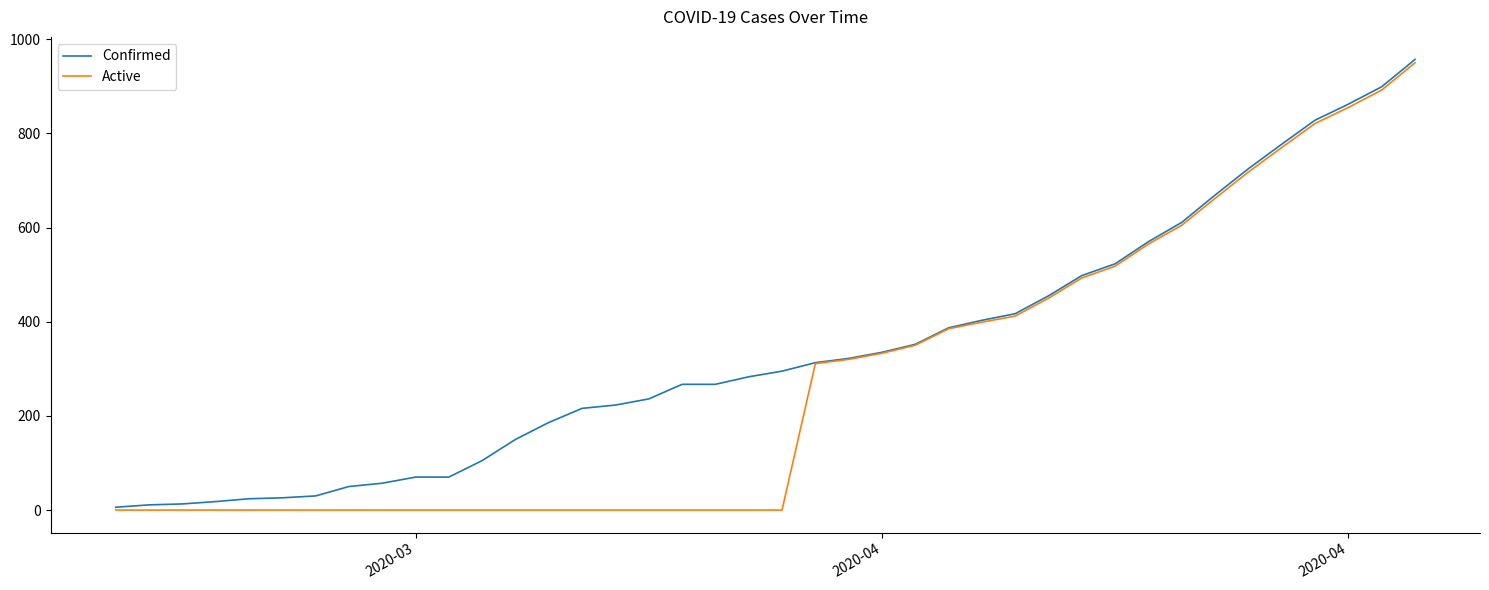

What is the maximum value for Confirmed?

957